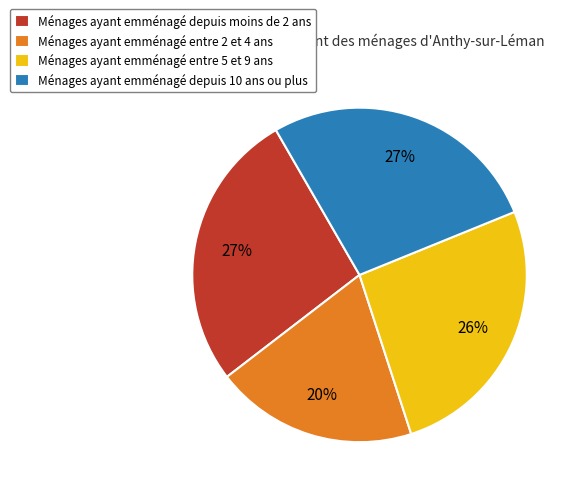

What percentage is the Ménages ayant emménagé depuis moins de 2 ans slice, to the nearest percent?

27%